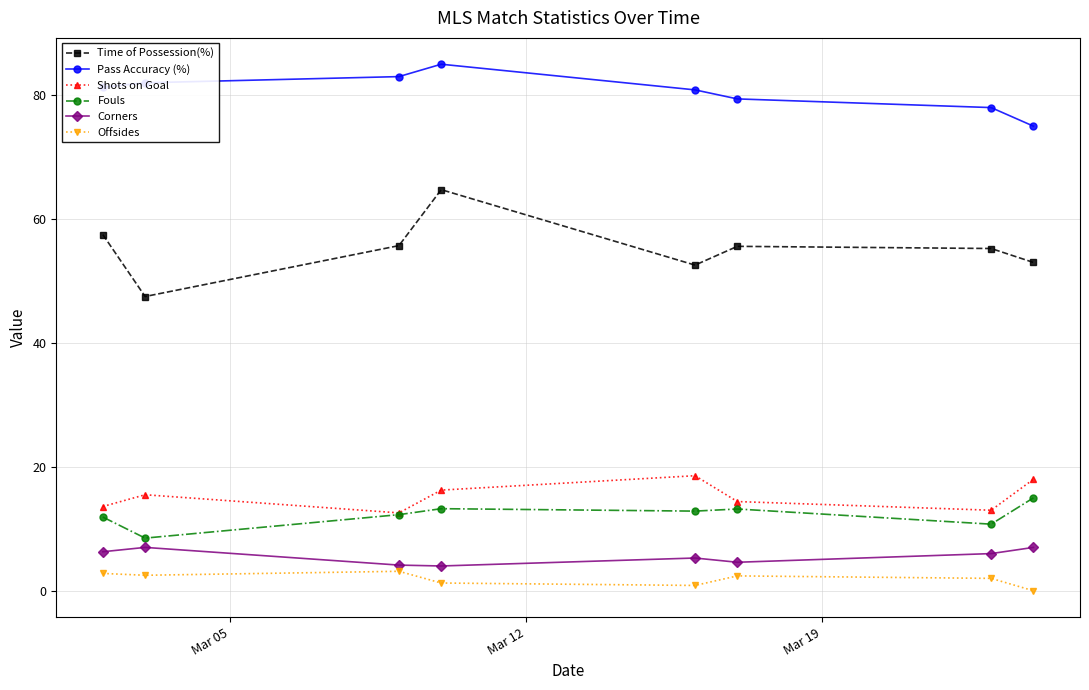

In Time of Possession(%), how many points are higher than both neighbors (excluding endpoints)?

2